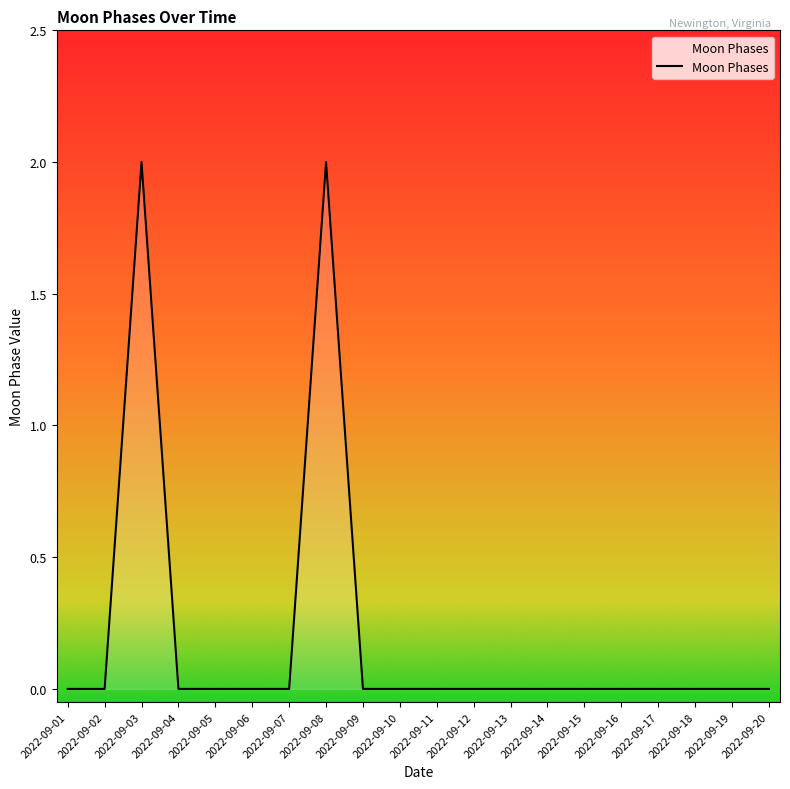

True or false: the data shows 0 at 2022-09-18.

True